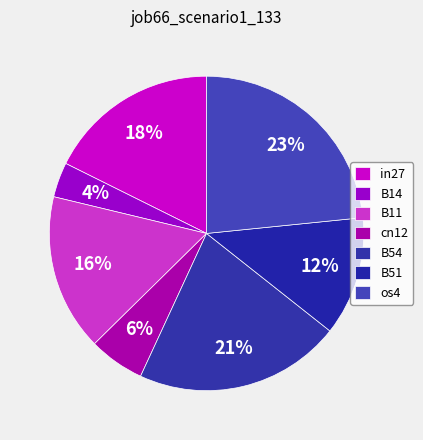

To the nearest percent, what percentage of the pie is cn12?

6%